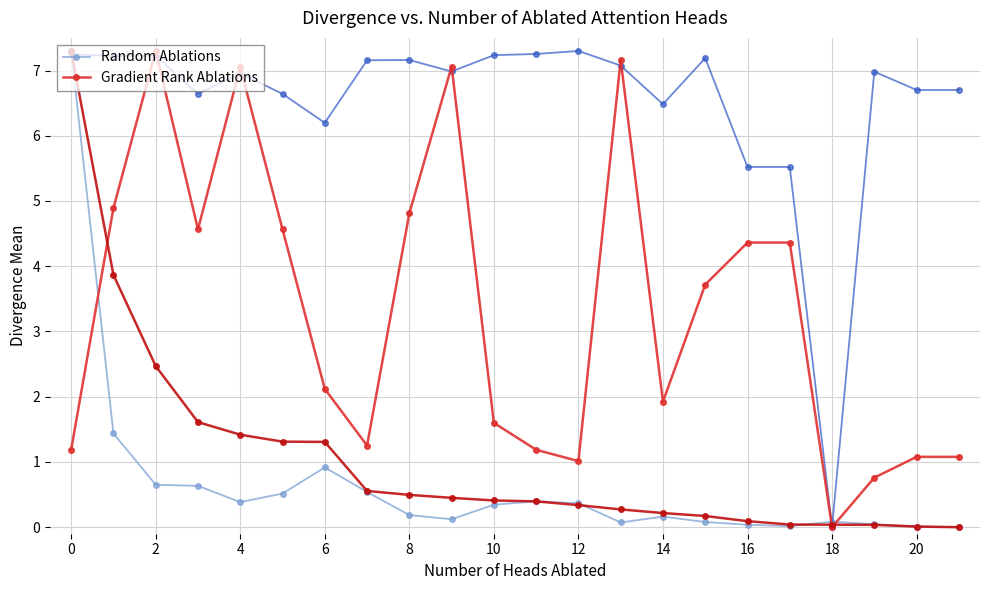

Where is the first local maximum for Gradient Rank Ablations?

2